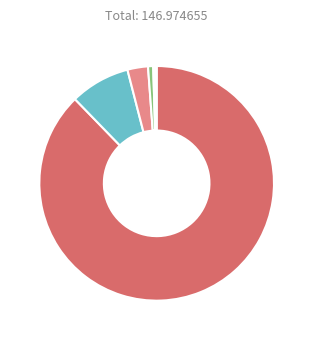

Which slice is the smallest?

State 4